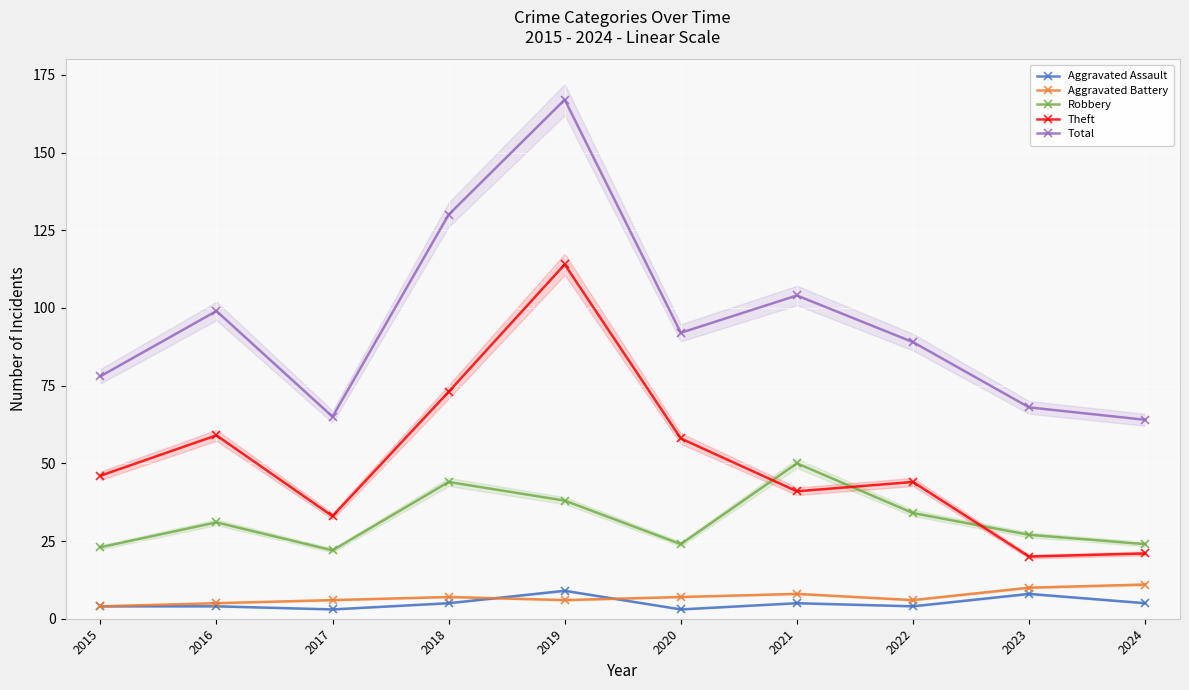

What is the value of the Aggravated Assault point at the 7th from the left?

5